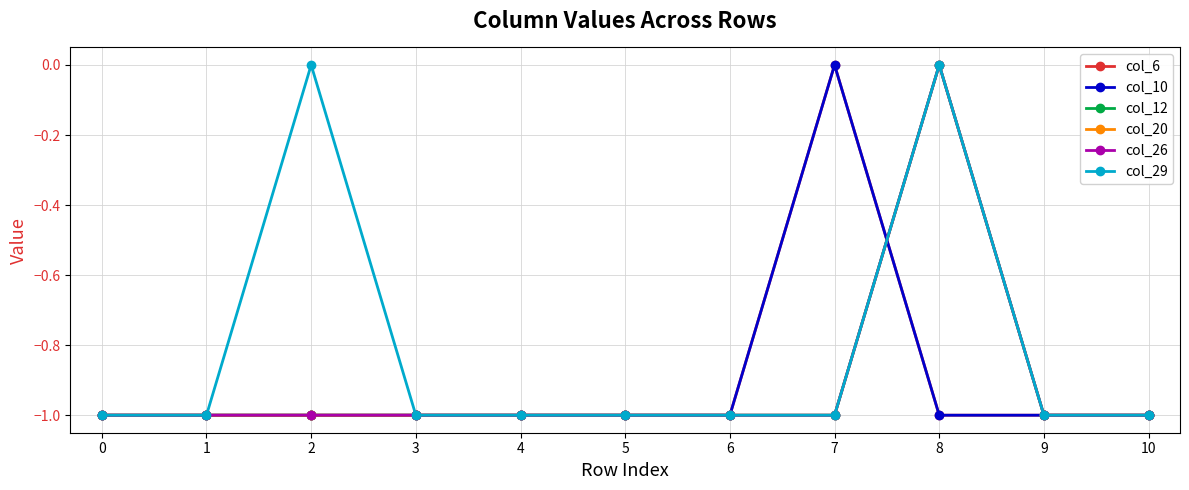

Which series changed the most between 1 and 9?

col_6